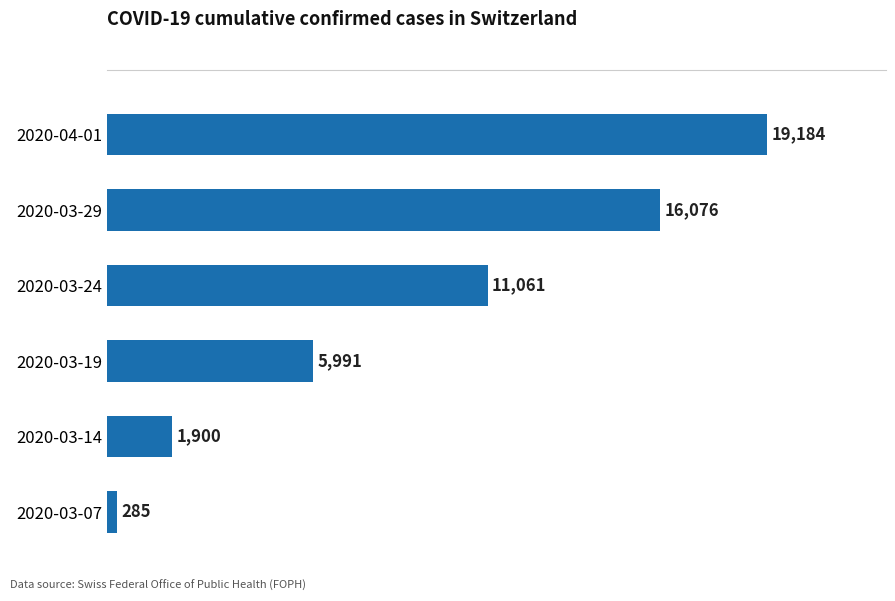

Where is the data nearest to the value 9734?

2020-03-24